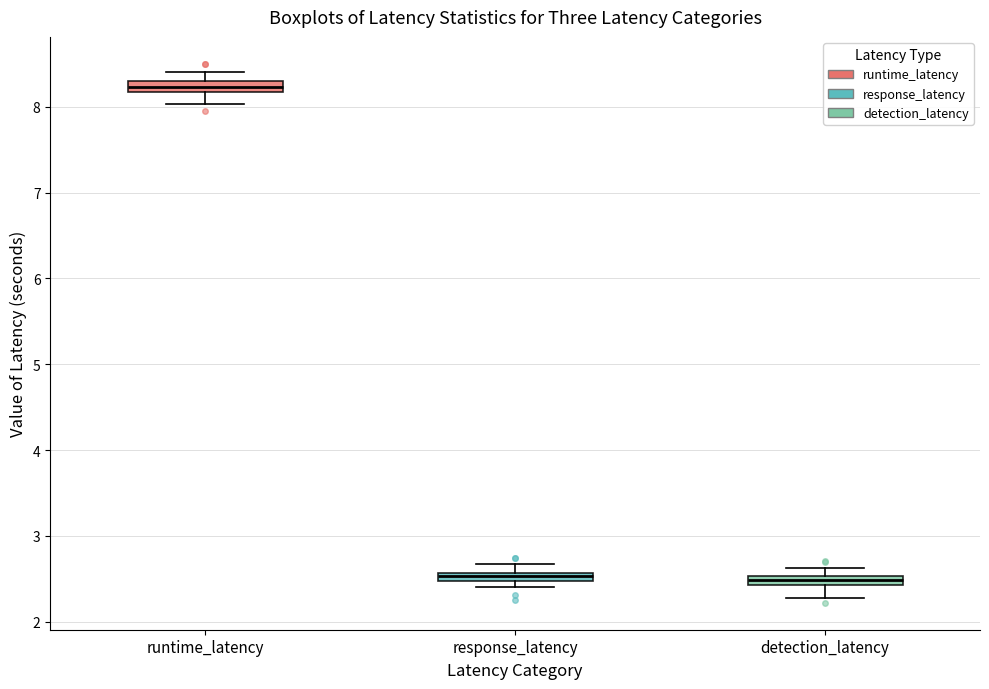

Where does the lower whisker of the box for runtime_latency end on the y-axis? The values are not printed on the chart, so give them approximately, as read against the axis.

8.0